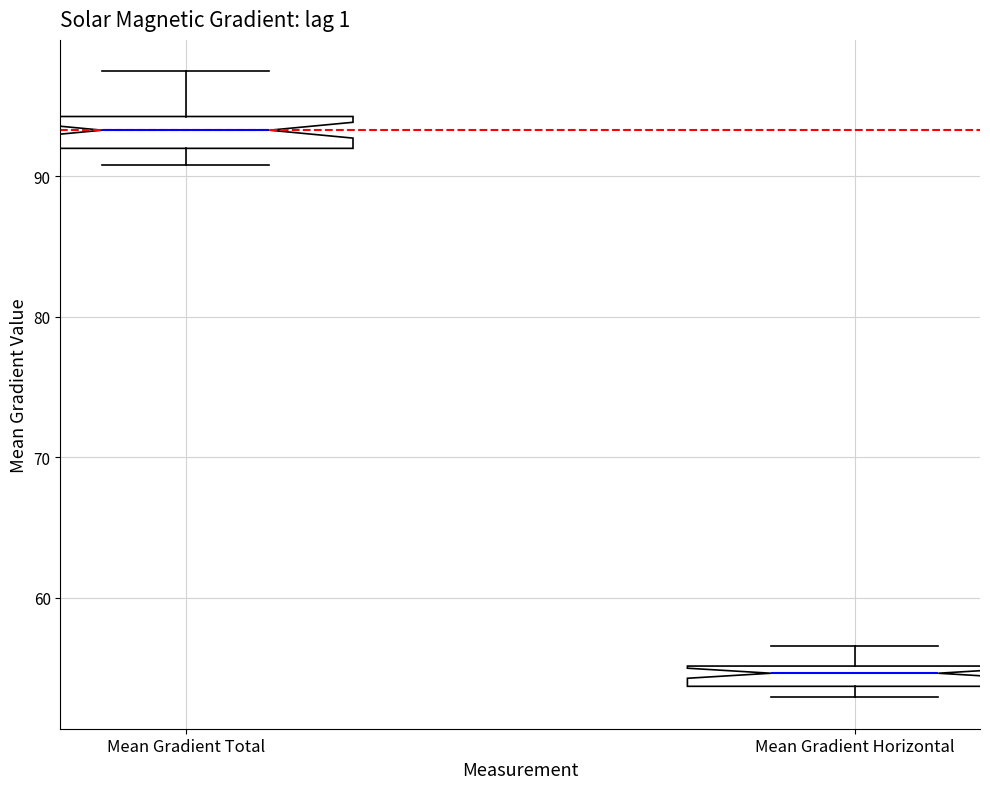

Where does the upper whisker of the box for Mean Gradient Total end on the y-axis? The values are not printed on the chart, so give them approximately, as read against the axis.

97